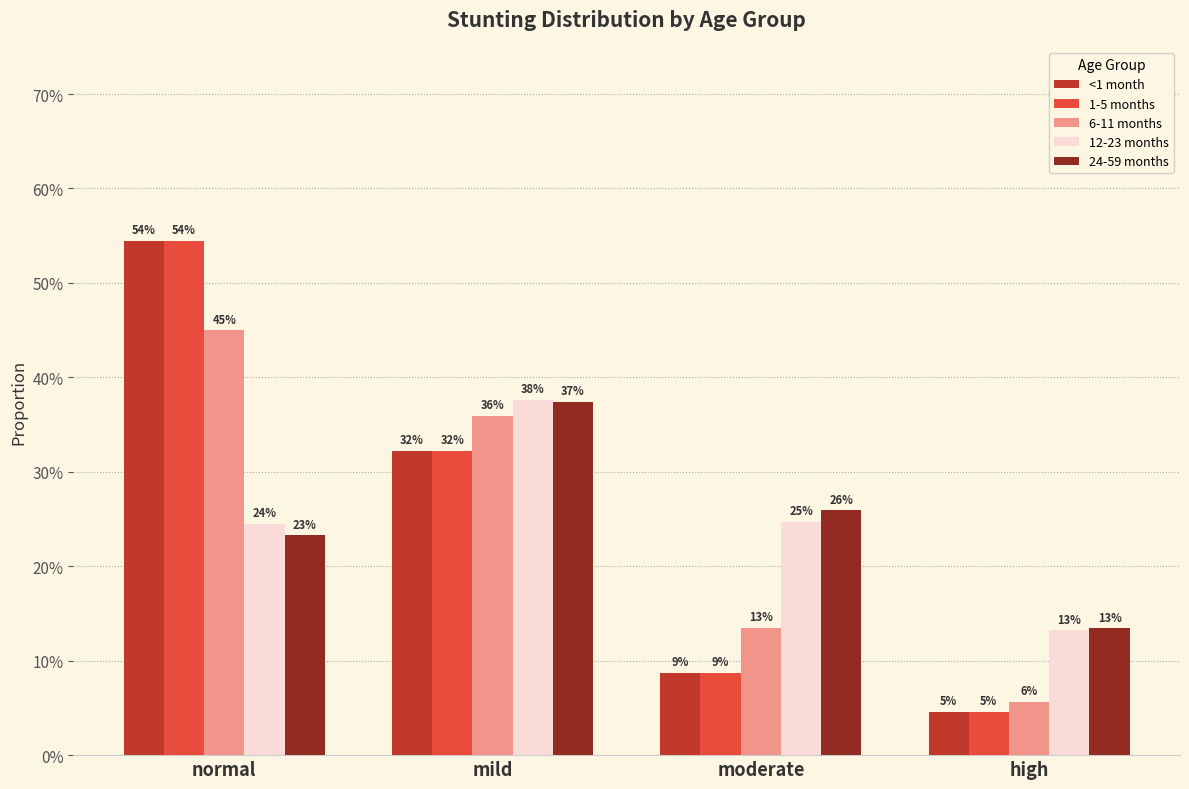

What is the value of the 24-59 months bar at the 1st from the left?

0.2